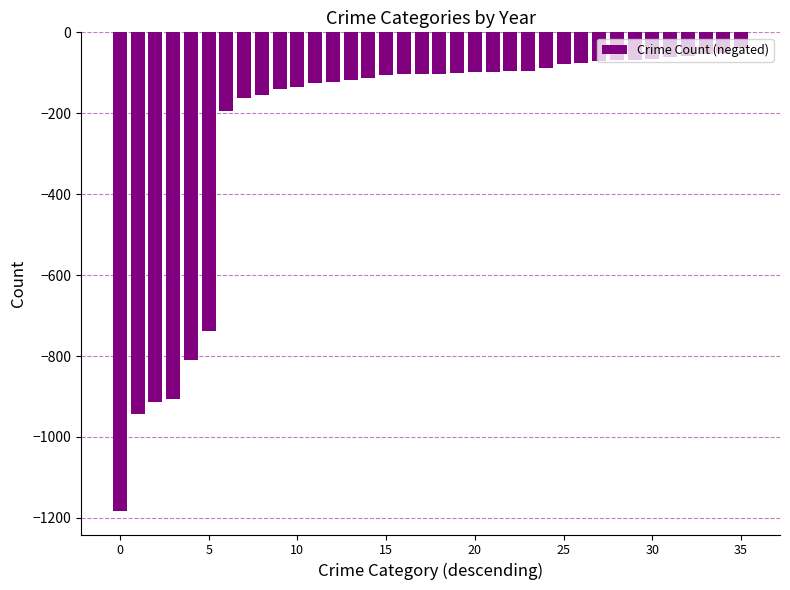

Are the bars horizontal?

No